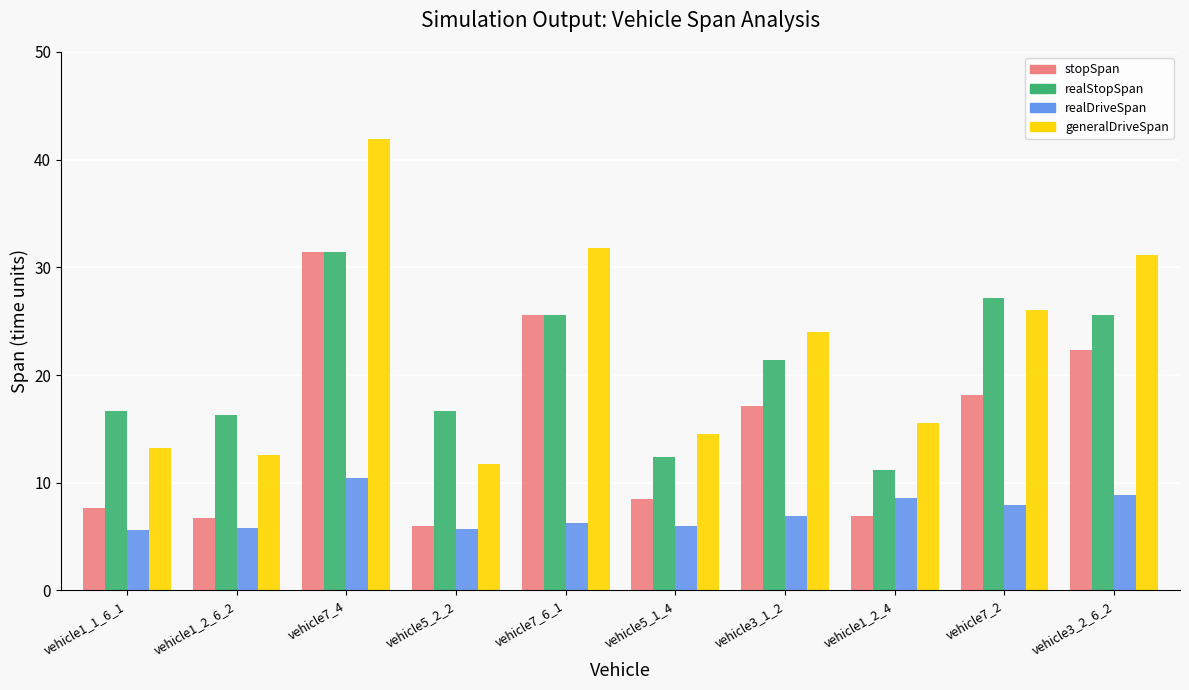

Where is generalDriveSpan nearest to the value 26?

vehicle7_2